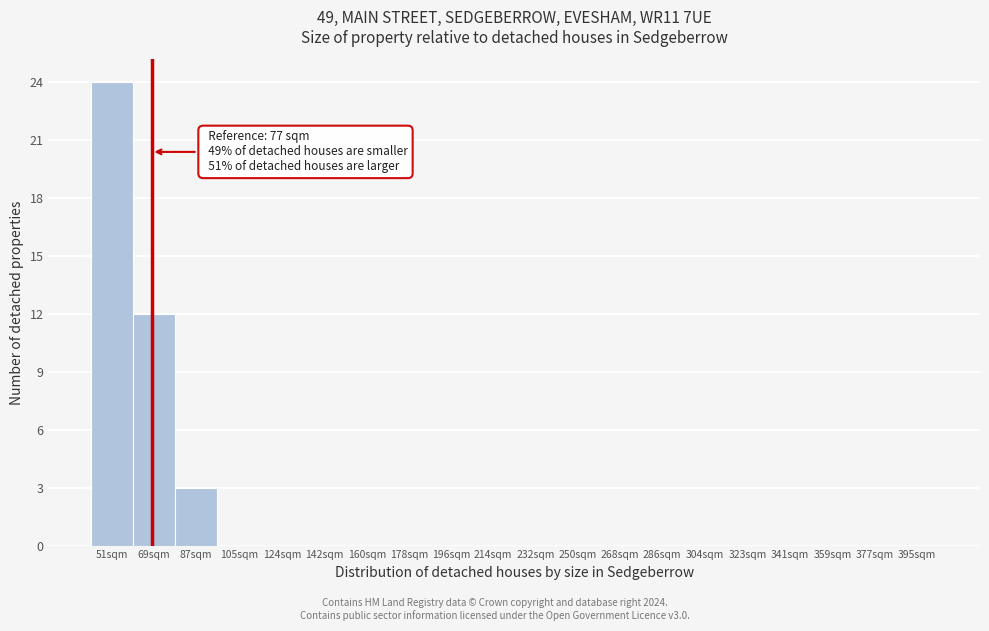

Reading left to right, list all the values displayed in this chart.

51sqm=24	69sqm=12	87sqm=3	105sqm=0	124sqm=0	142sqm=0	160sqm=0	178sqm=0	196sqm=0	214sqm=0	232sqm=0	250sqm=0	268sqm=0	286sqm=0	304sqm=0	323sqm=0	341sqm=0	359sqm=0	377sqm=0	395sqm=0